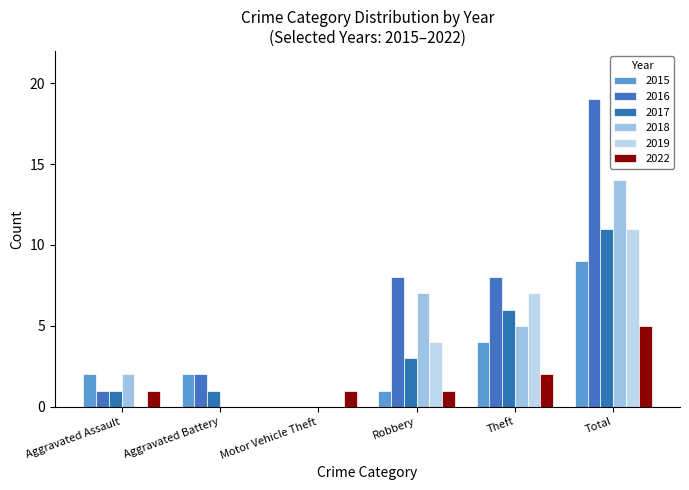

Reading left to right, what are all the values shown in this chart?

2015: 2	2	0	1	4	9
2016: 1	2	0	8	8	19
2017: 1	1	0	3	6	11
2018: 2	0	0	7	5	14
2019: 0	0	0	4	7	11
2022: 1	0	1	1	2	5